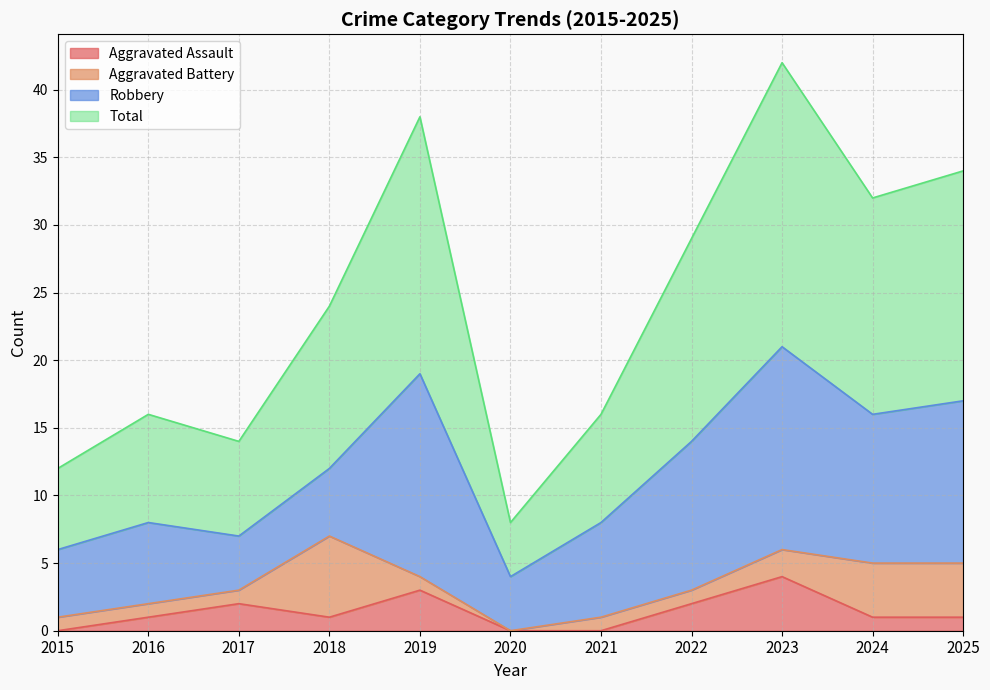

The Total series shows 14 at 2017. True or false?

True